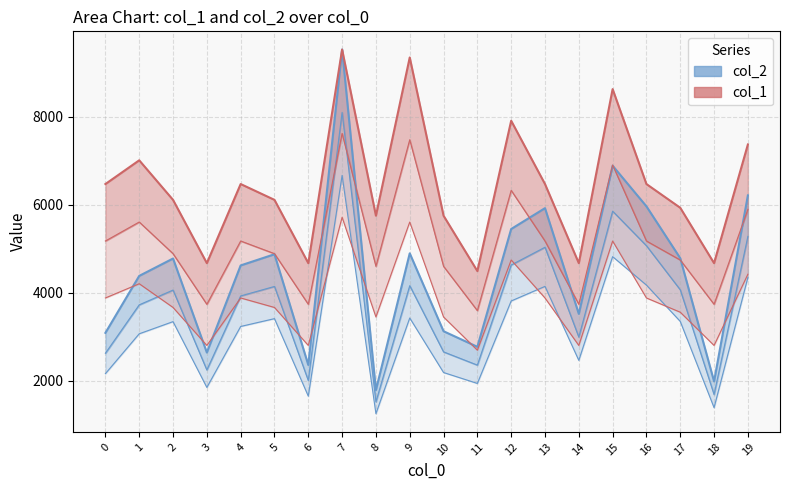

What is the approximate value of col_1 at 6?

2805.9